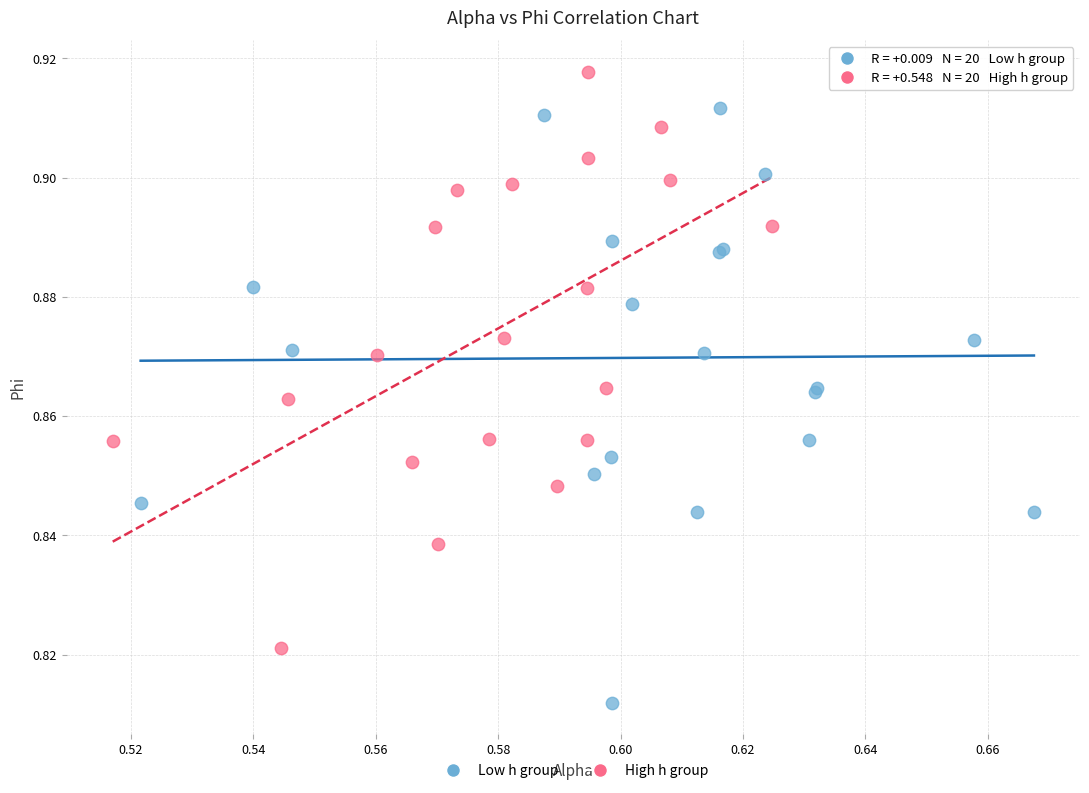

Which series contains the highest Y value?

High h group